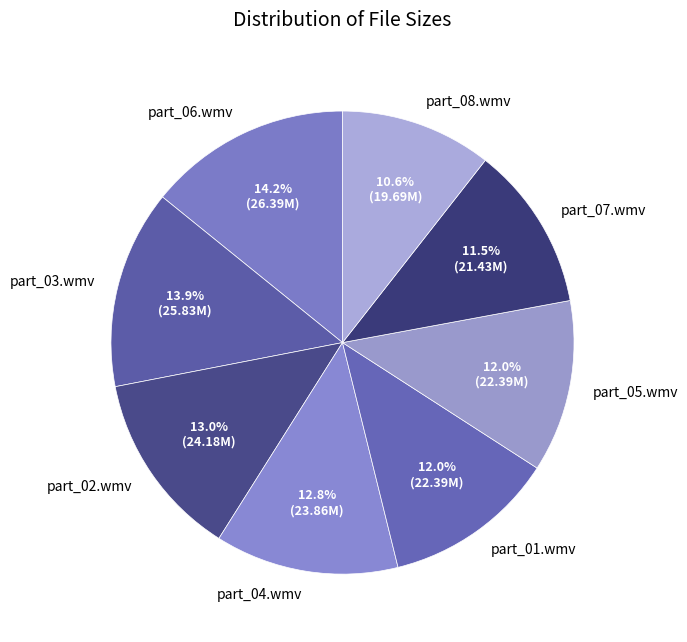

To the nearest percent, what percentage of the pie is part_01.wmv?

12%